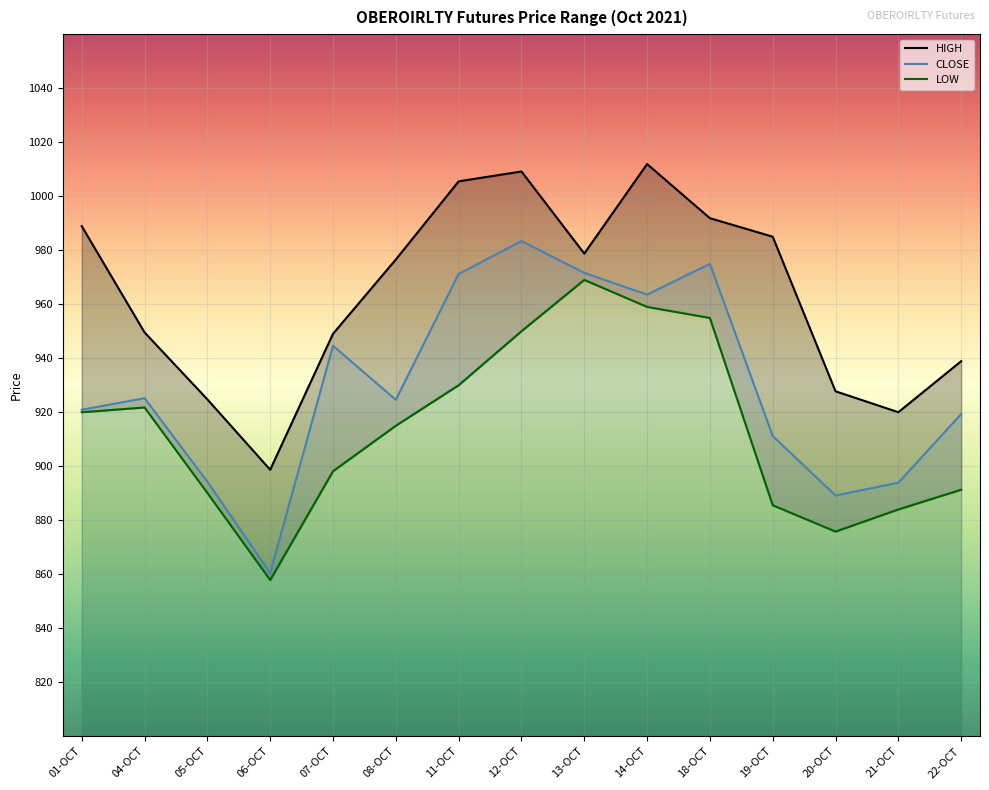

What is the label of the 2nd point from the right?

21-OCT